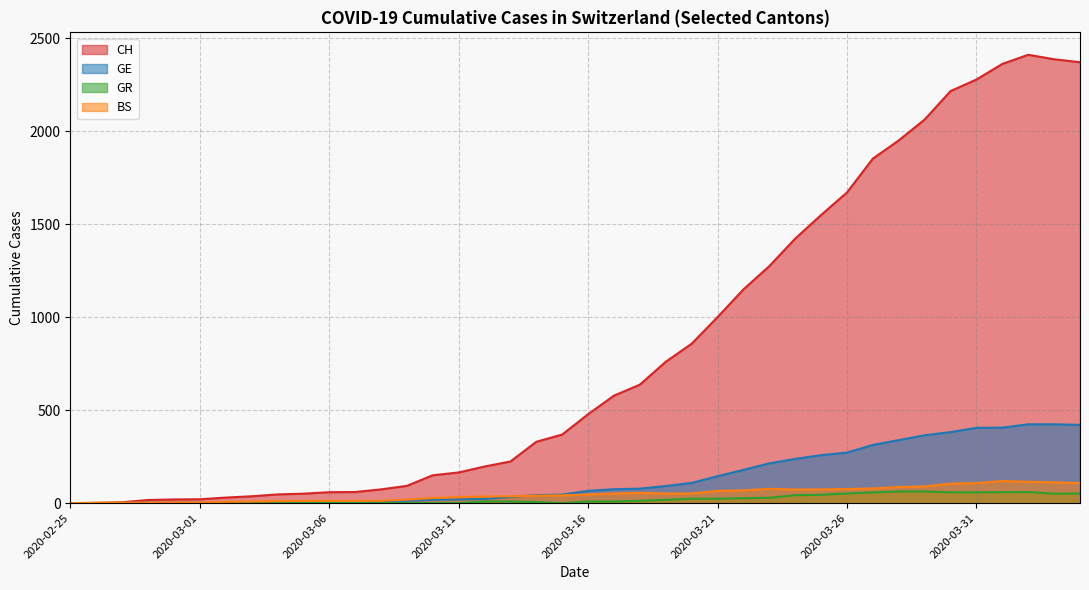

What value does the BS series have at 2020-03-08, to the nearest 10?

10